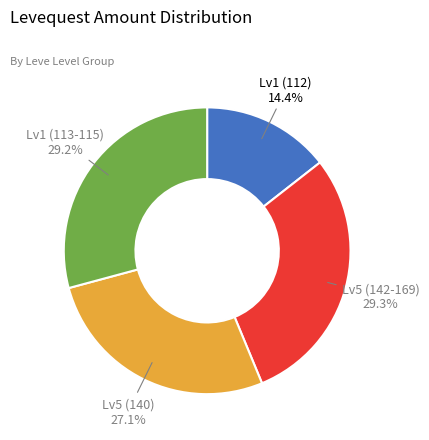

Combined, what portion of the pie is Lv5 (140) and Lv1 (112)?

41.5%